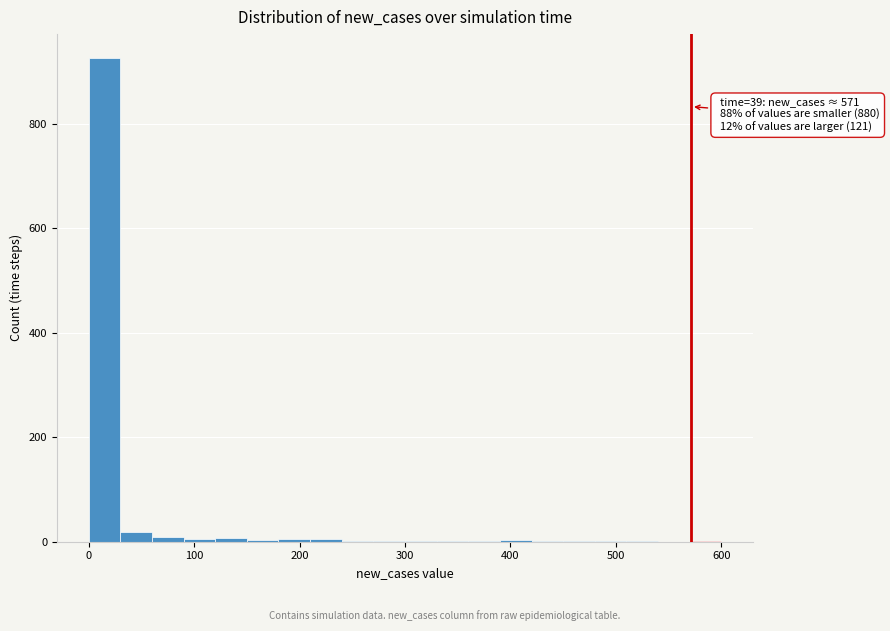

Read against the x-axis, roughly where is the centre of the tallest bar?

10